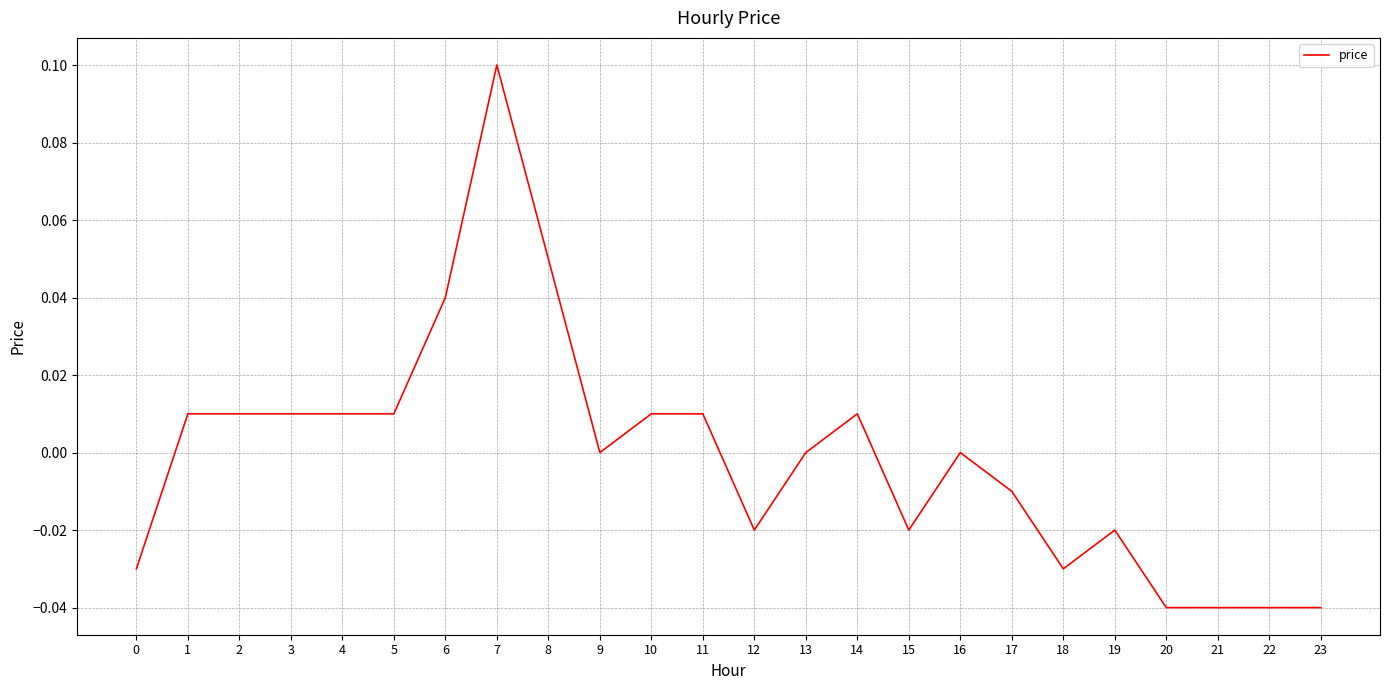

Is it true that the value at 16 is 0.1?

False